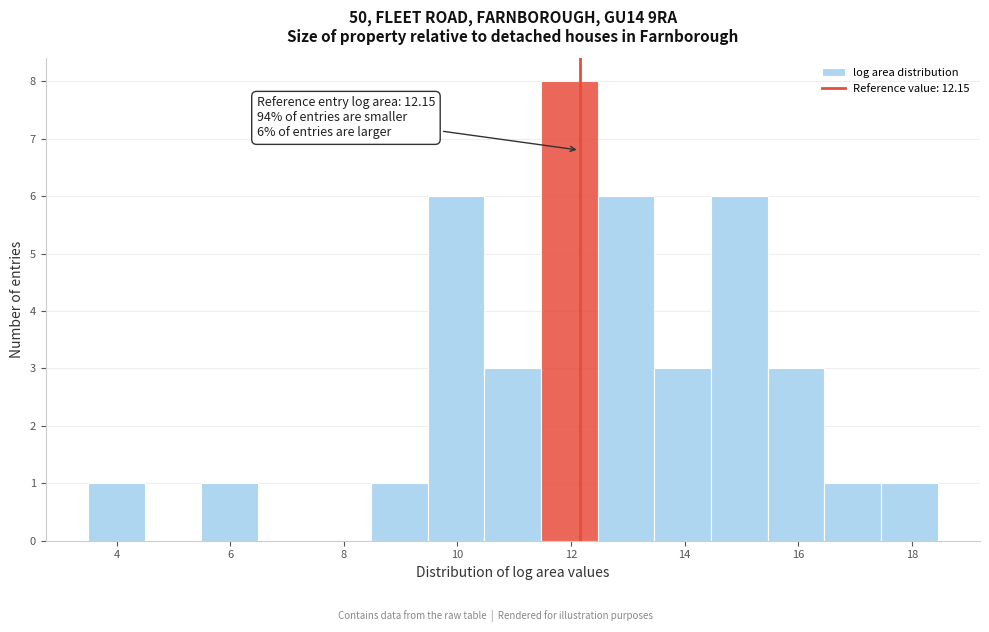

Which range on the x-axis has the tallest bar?

11.4 to 12.4